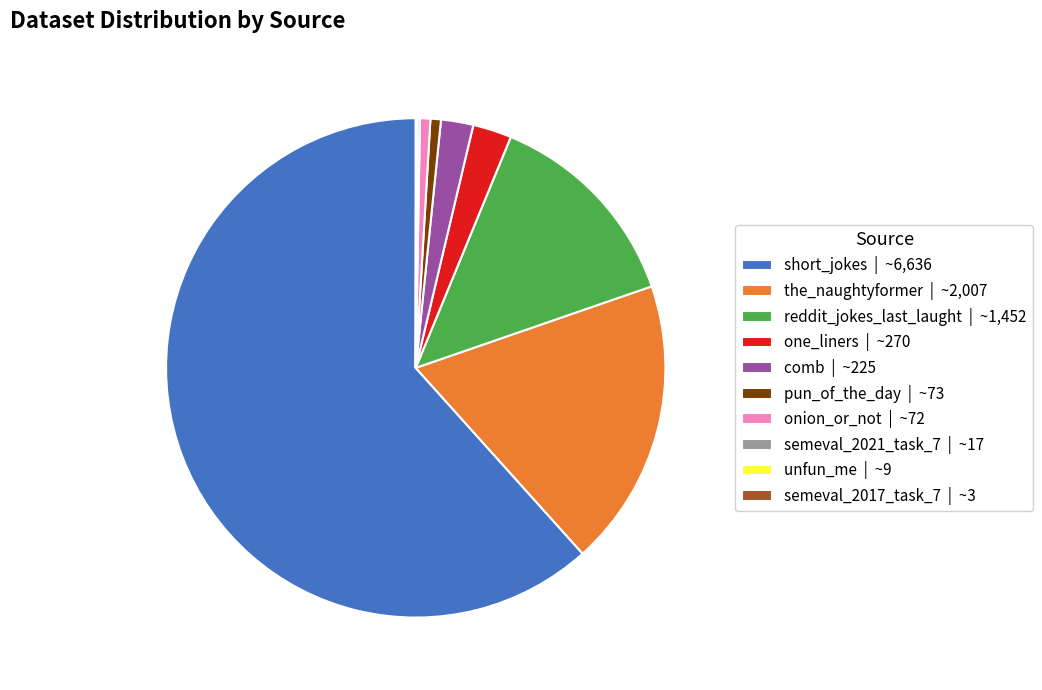

Combined, do the_naughtyformer | ~2,007 and onion_or_not | ~72 account for over 50%?

No